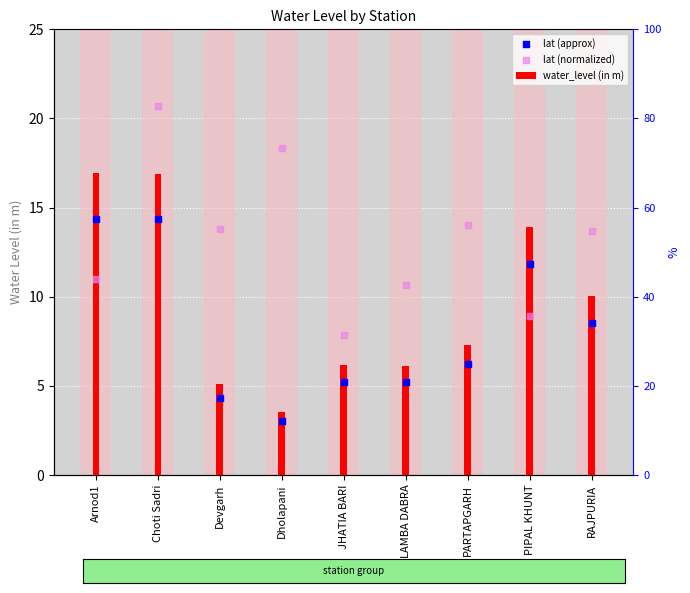

Is the value of lat (normalized) at LAMBA DABRA greater than the value of water_level (in m) at RAJPURIA?

Yes